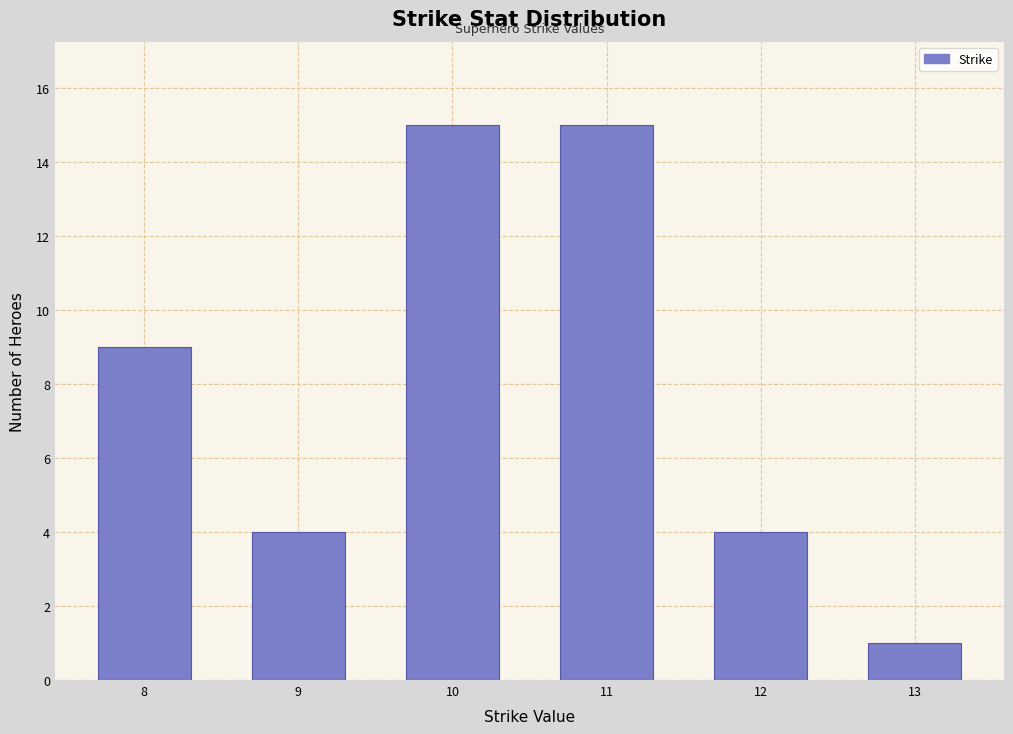

Reading left to right, list all the values displayed in this chart.

9	4	15	15	4	1